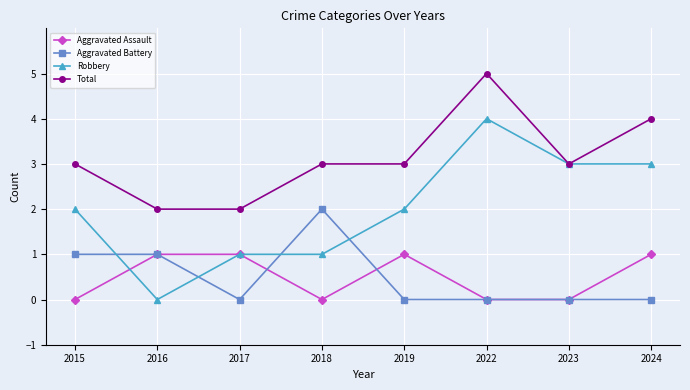

Which series has the largest total across all categories?

Total